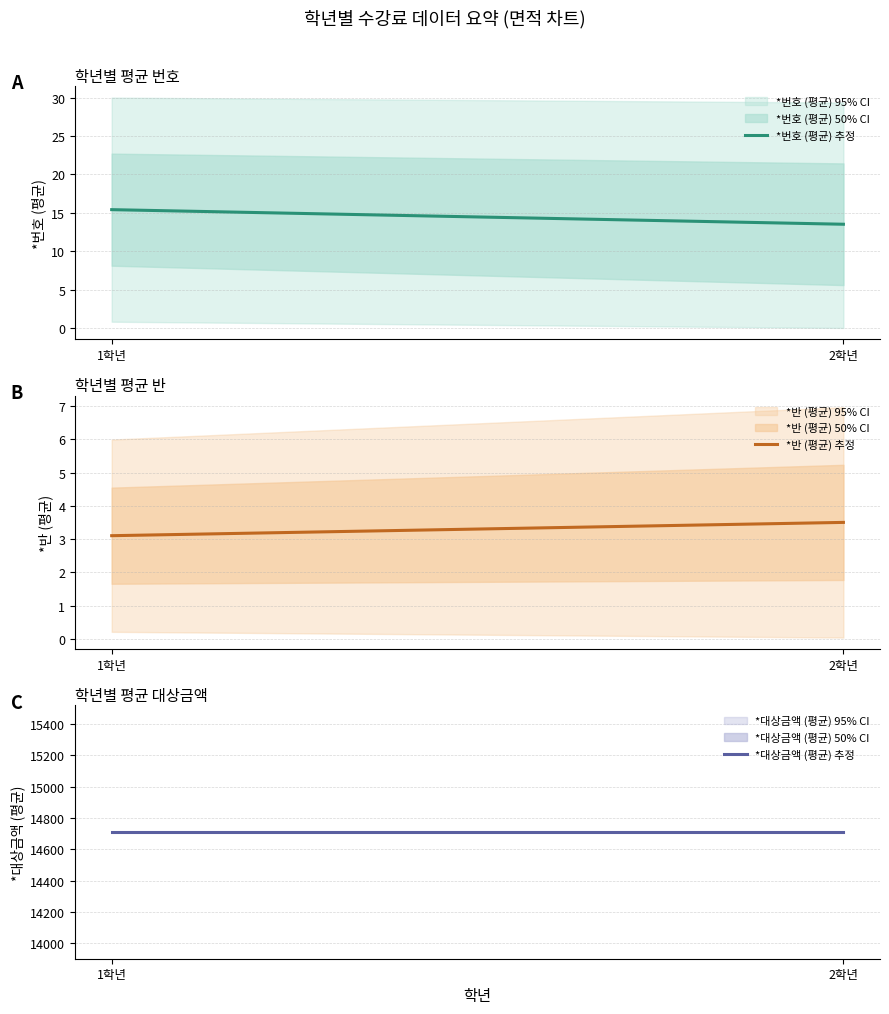

The *번호 (평균) 추정 series shows 9.2 at 2학년. True or false?

False